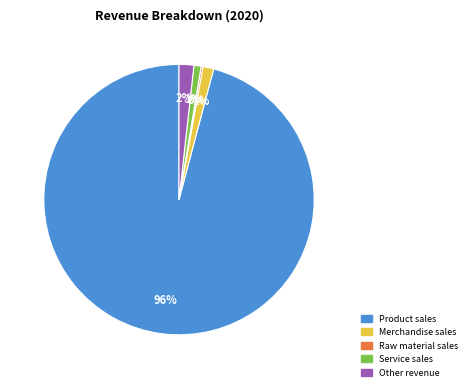

To the nearest percent, what is the difference between the largest and smallest slice percentages?

96%